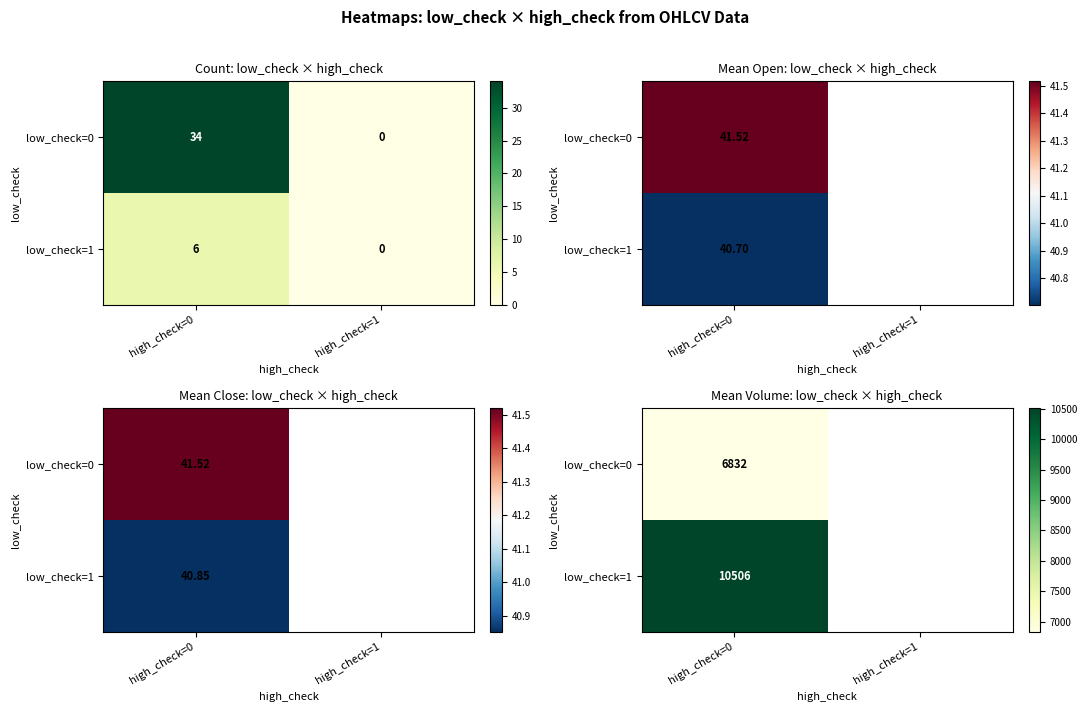

At how many categories does at least one series exceed 8689?

1